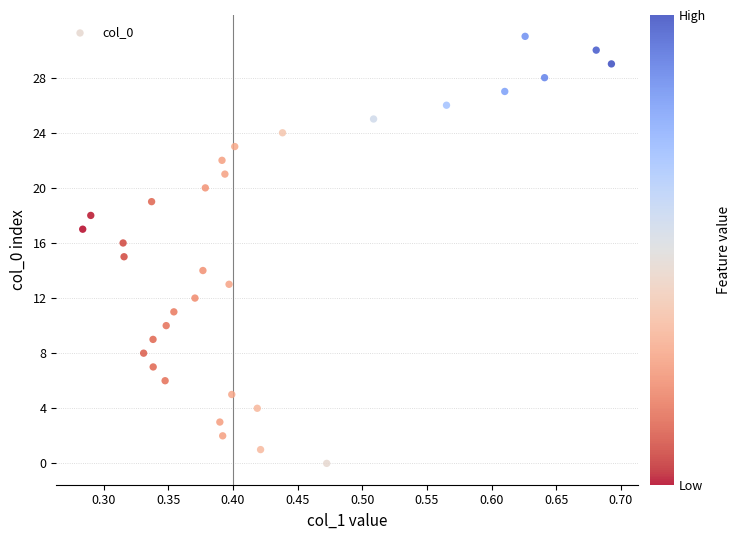

How many points are shown in the scatter plot?

32